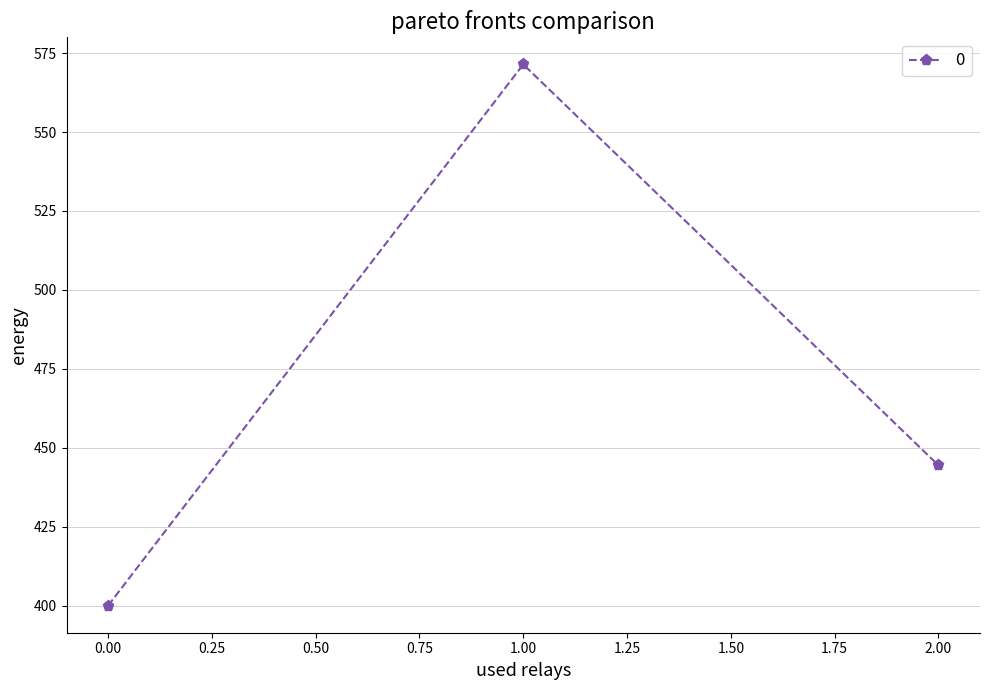

Reading left to right, list all the values displayed in this chart.

400.0	571.4	444.4